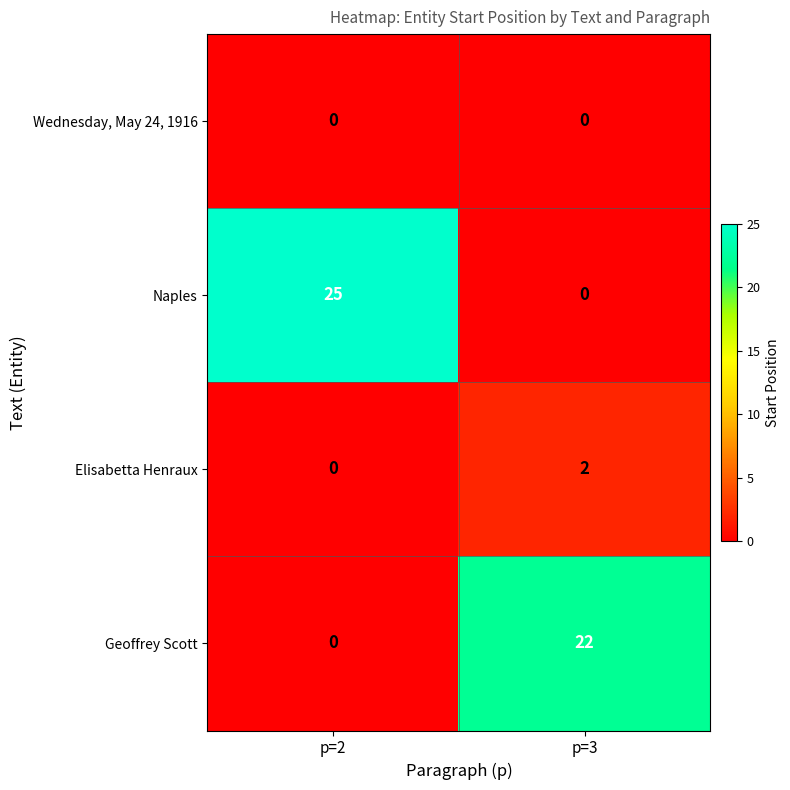

Reading left to right, what are all the values shown in this chart?

Wednesday, May 24, 1916: p=2=0	p=3=0
Naples: p=2=25	p=3=0
Elisabetta Henraux: p=2=0	p=3=2
Geoffrey Scott: p=2=0	p=3=22